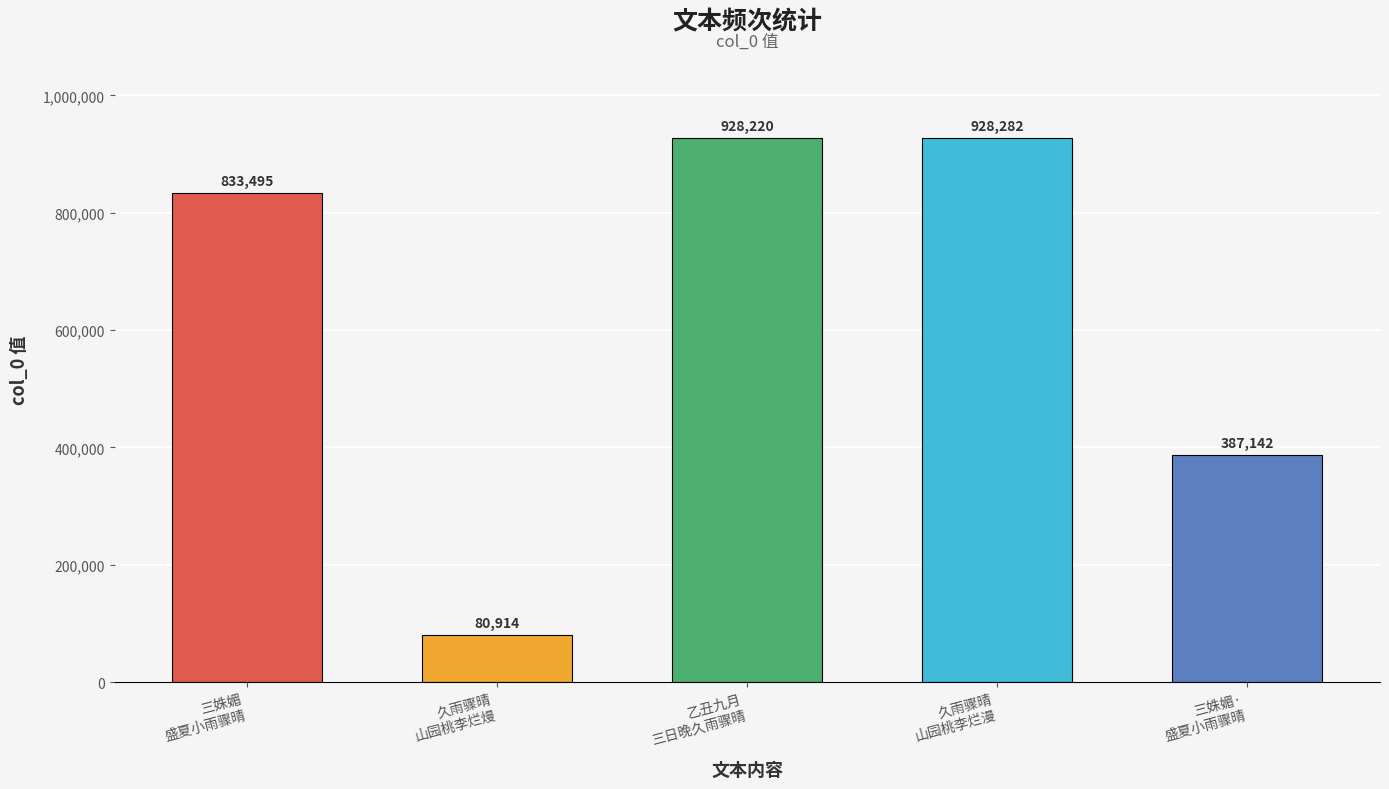

Is it true that the value at 久雨骤晴
山园桃李烂漫 is 928282?

True